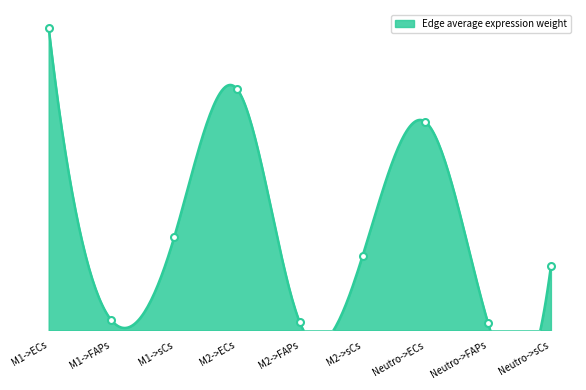

What is the value of the 7th point from the left?

374.1